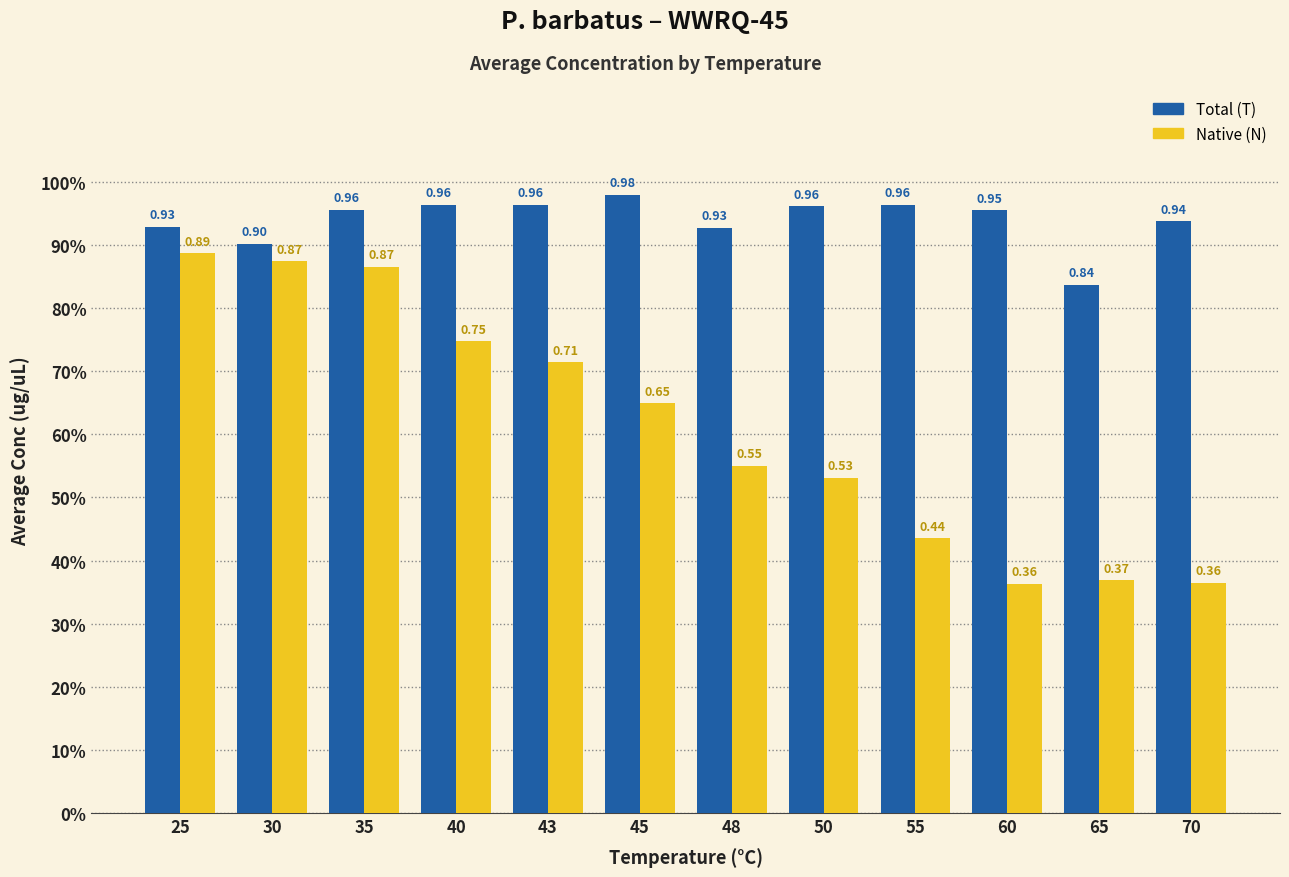

What is the maximum value for Total (T)?

1.0